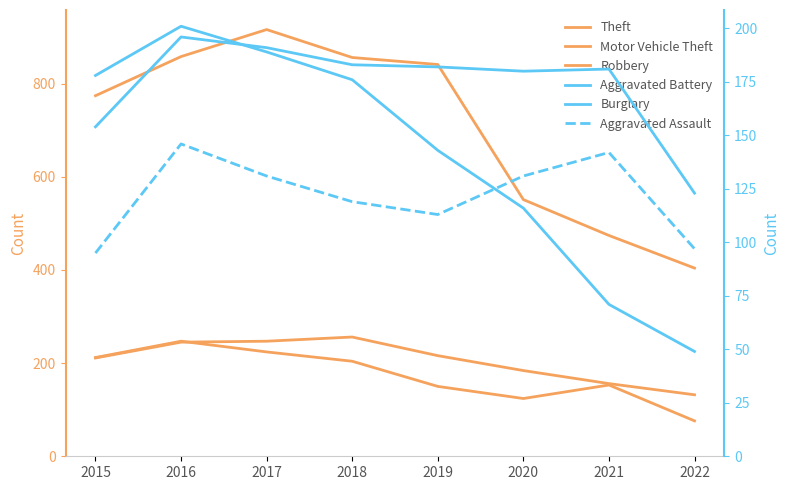

The value of Theft at 2022 is 404. True or false?

True